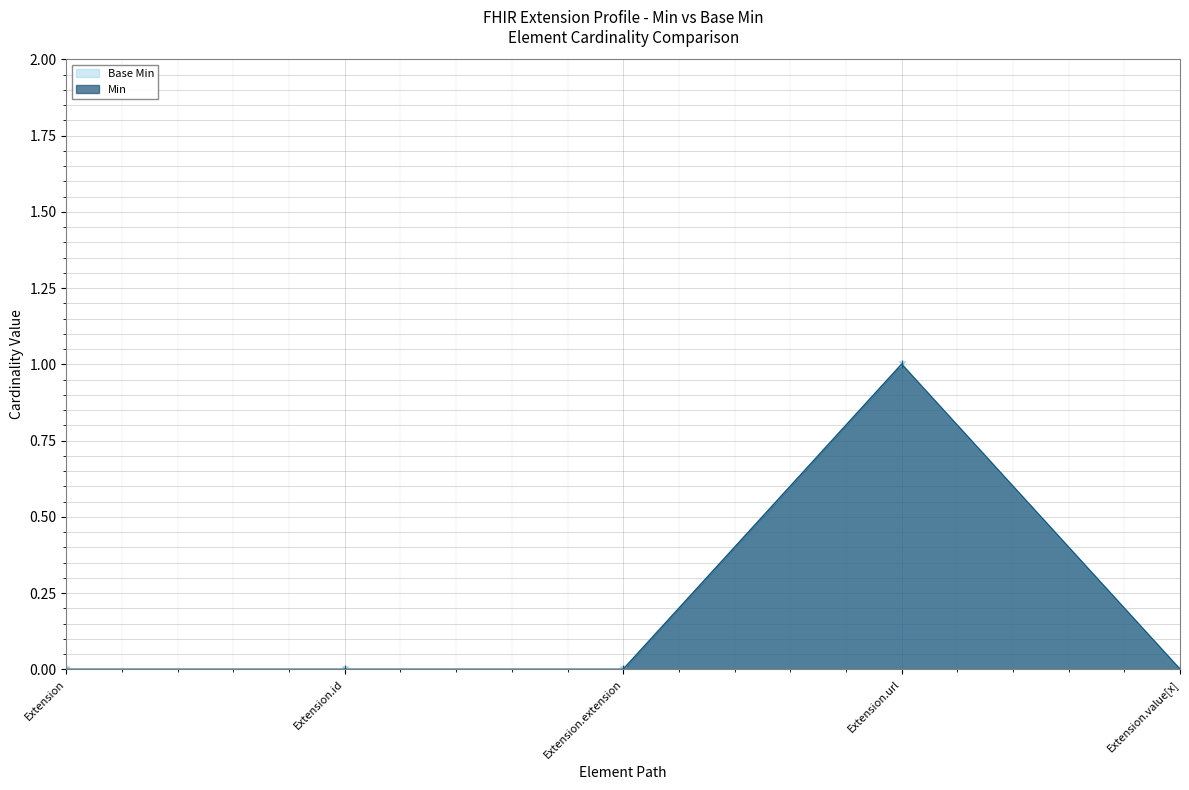

The value of Min at Extension.url is 1. True or false?

True